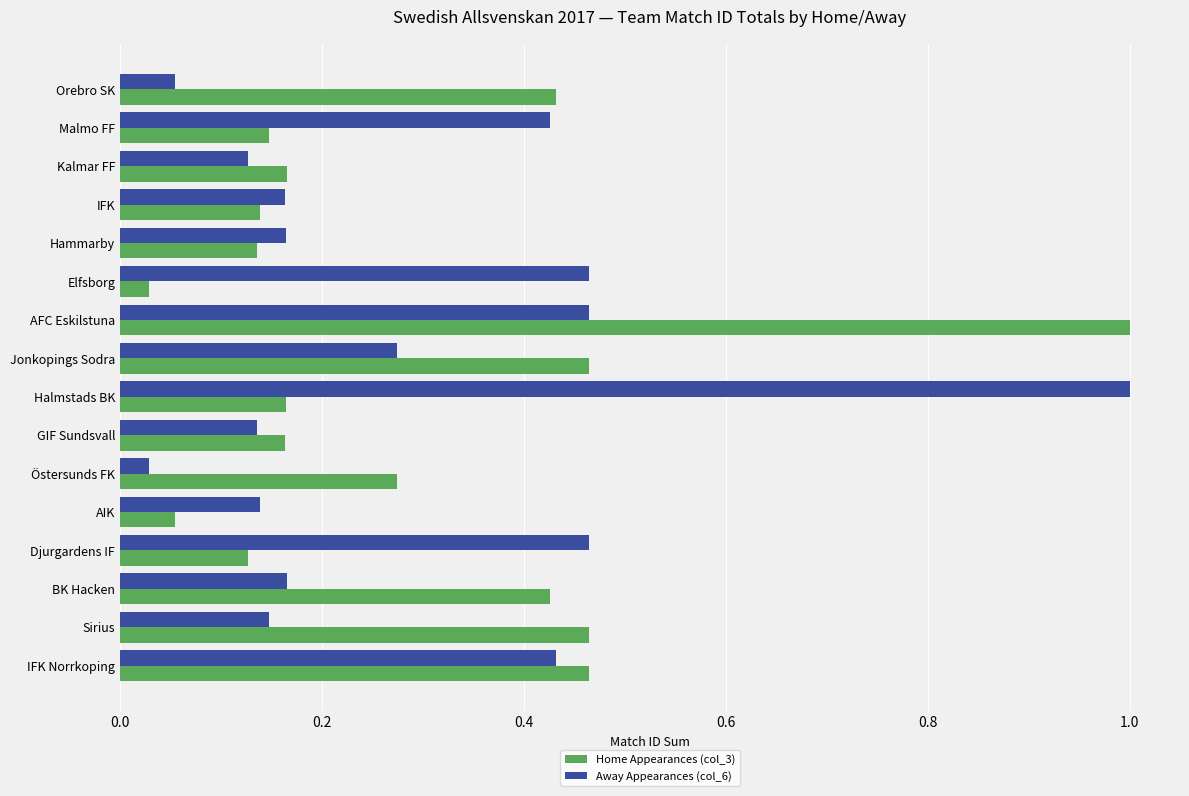

The Away Appearances (col_6) series shows 0.0 at AIK. True or false?

False